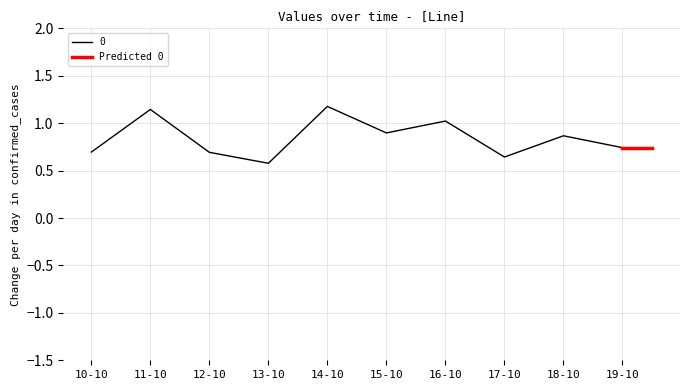

How many points are lower than both their immediate neighbors (excluding endpoints)?

3